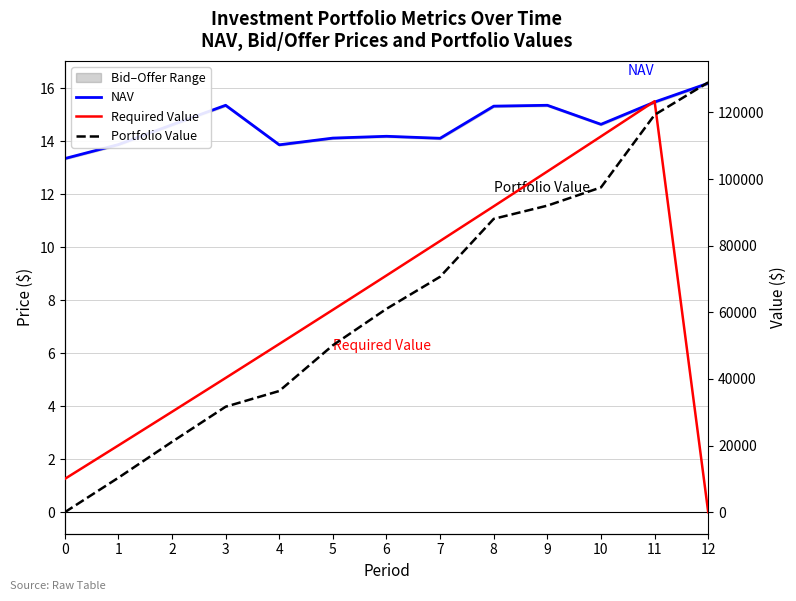

How many distinct data groups are displayed?

3